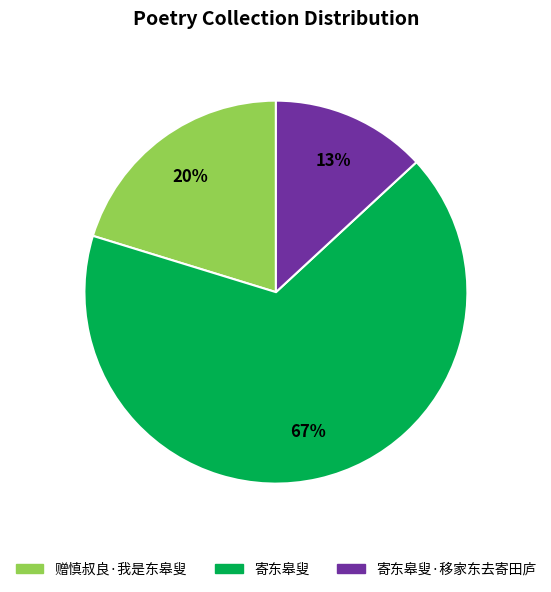

Is there a majority slice in this chart?

Yes